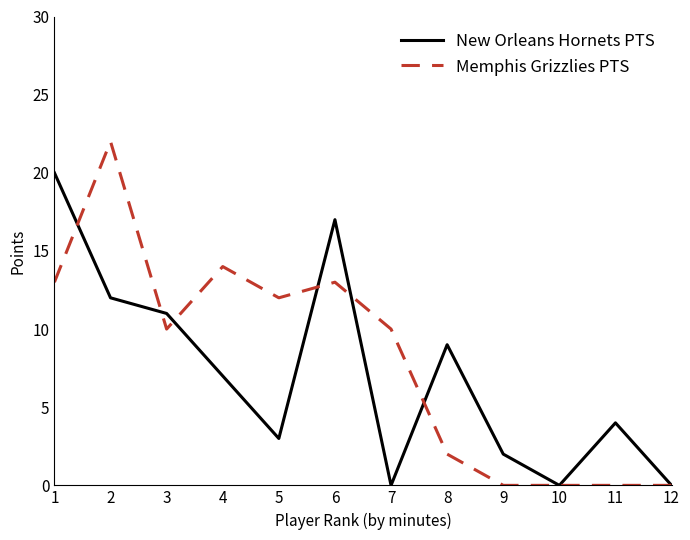

What is the average value of the New Orleans Hornets PTS series?

7